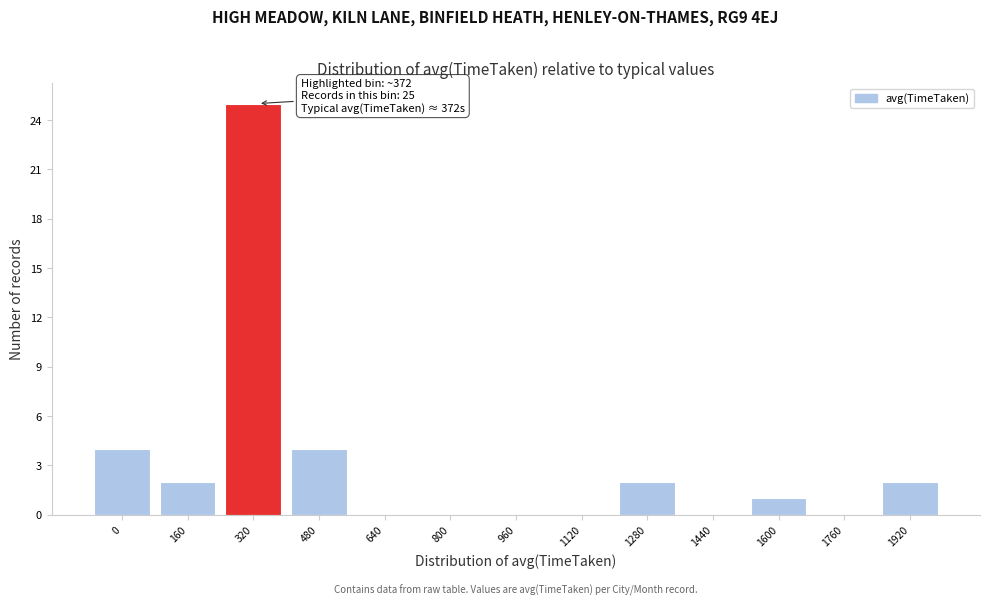

Reading left to right, extract all data points from this chart.

0=4	160=2	320=25	480=4	640=0	800=0	960=0	1120=0	1280=2	1440=0	1600=1	1760=0	1920=2